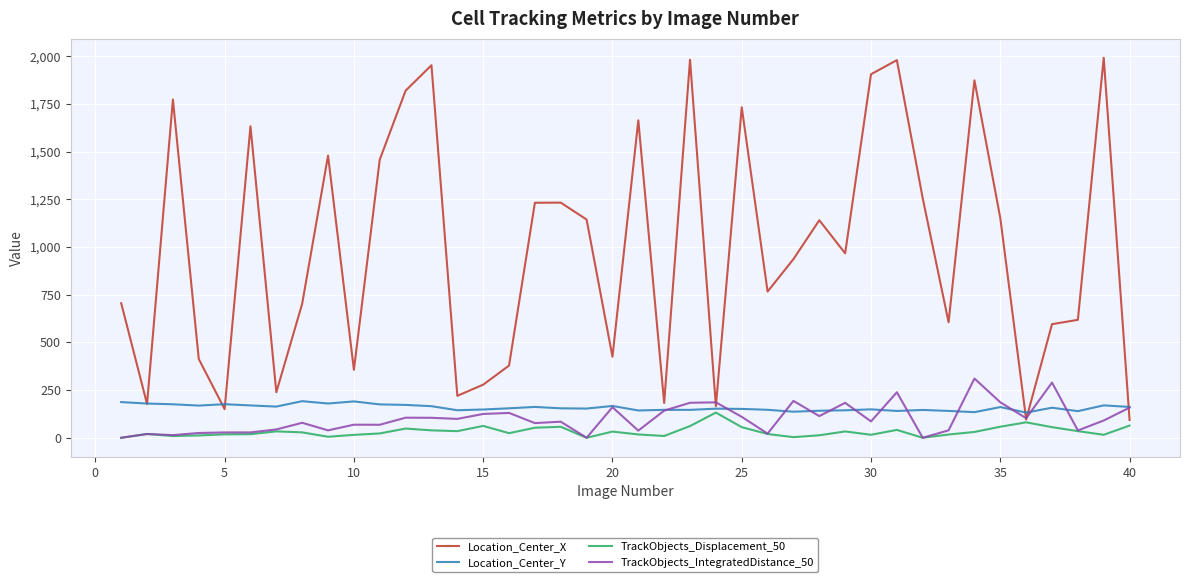

At how many categories does at least one series exceed 1027?

19